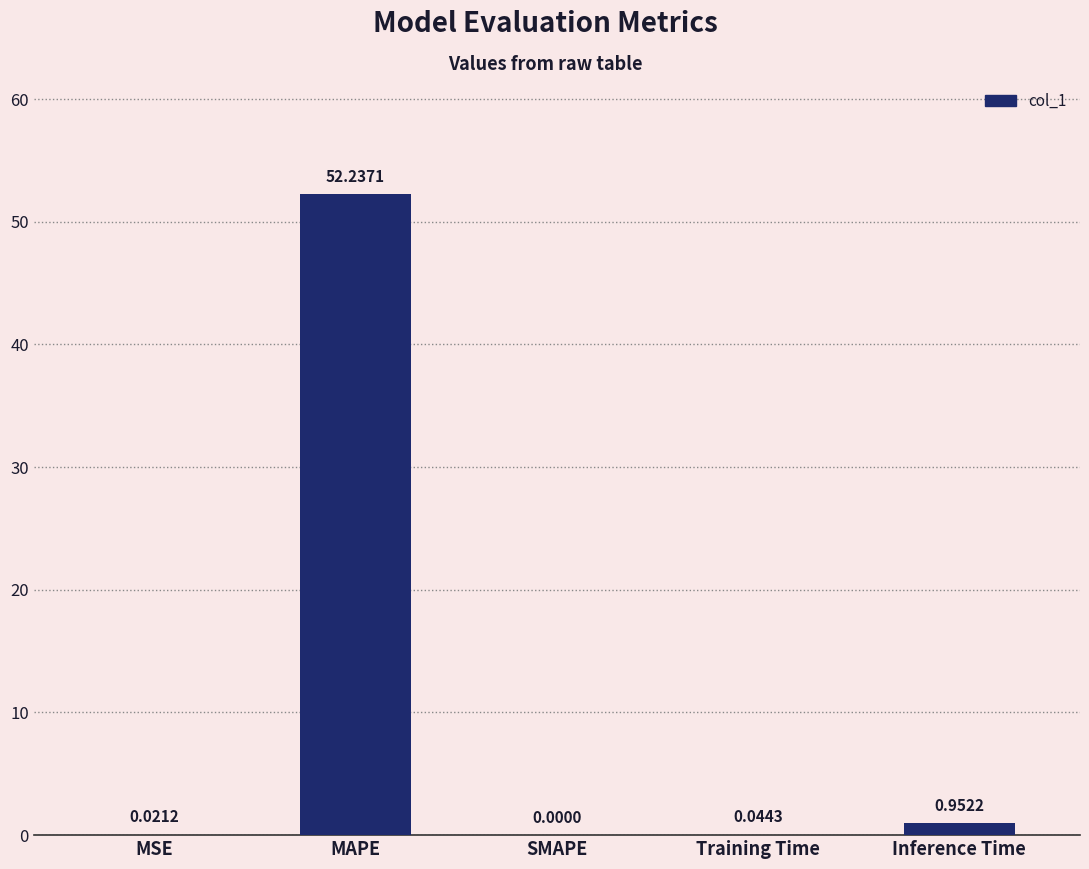

Which label corresponds to the largest value in the chart?

MAPE